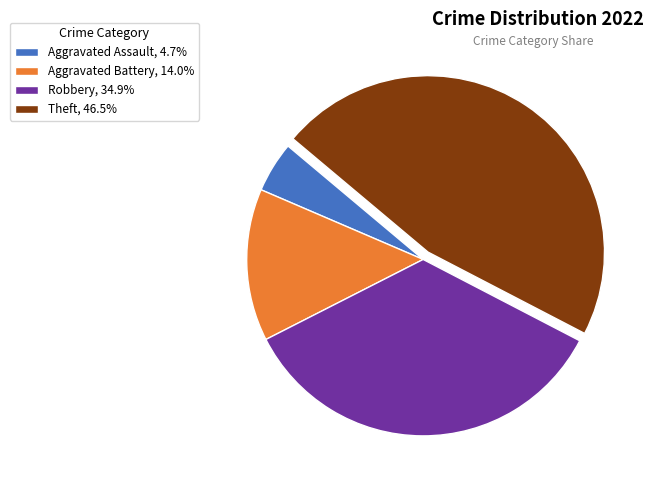

Is the sum of Robbery, 34.9% and Aggravated Battery, 14.0% greater than half?

No